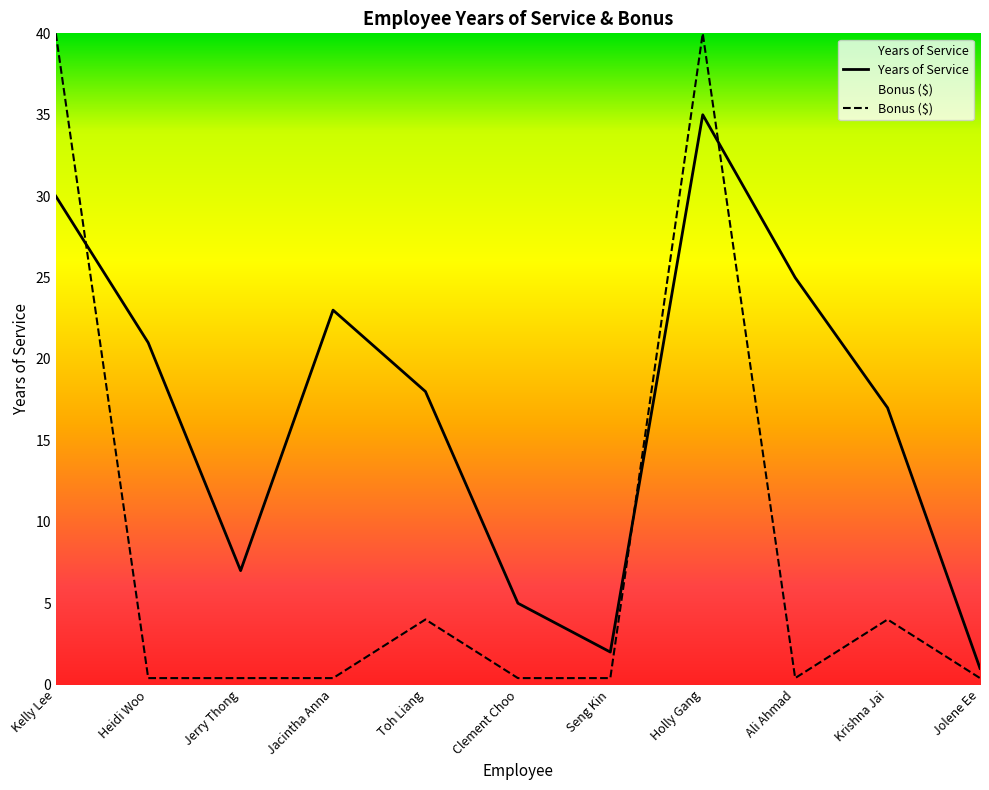

How many categories are shown in the chart?

11